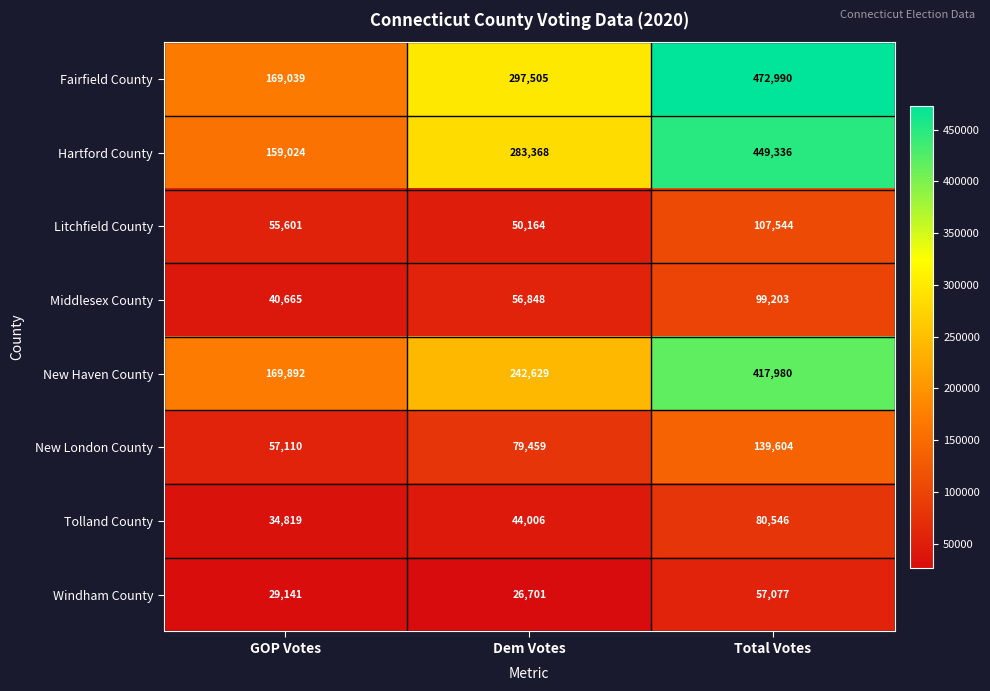

Is it true that Fairfield County equals 472990 at Total Votes?

True